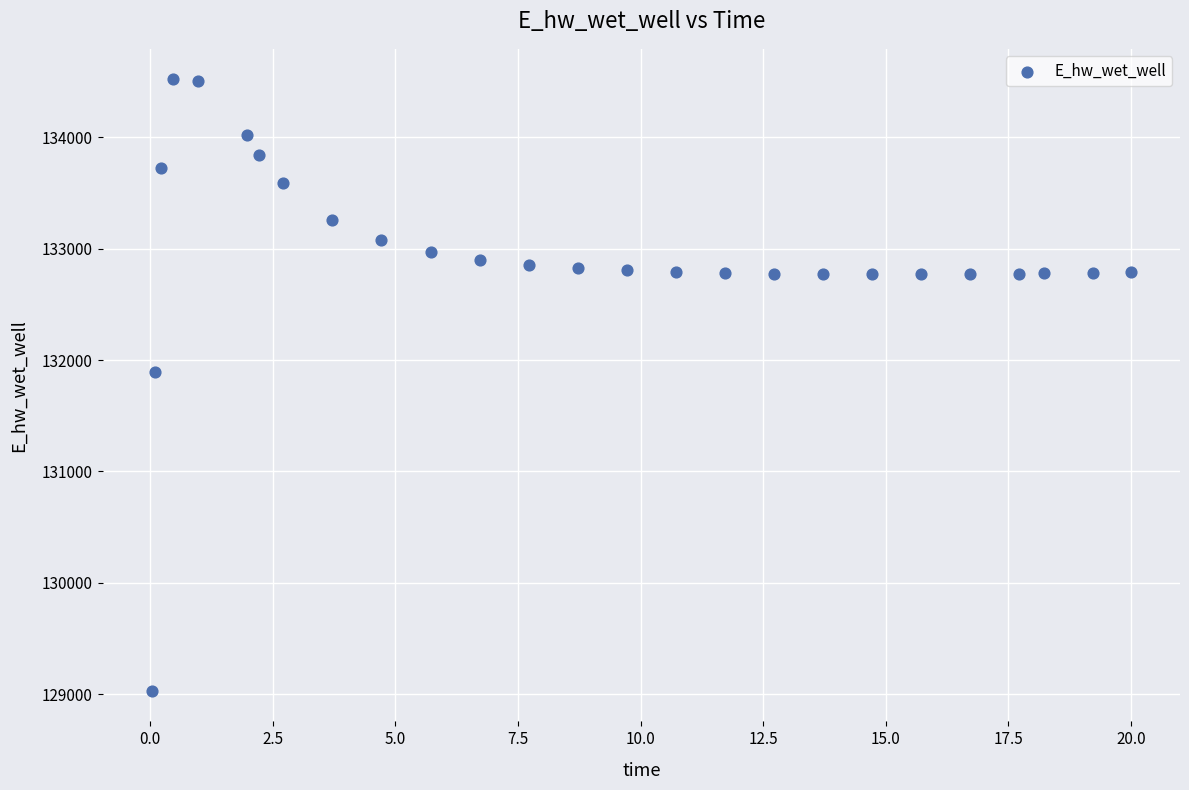

What Y value in the scatter plot is closest to 131774?

131893.9